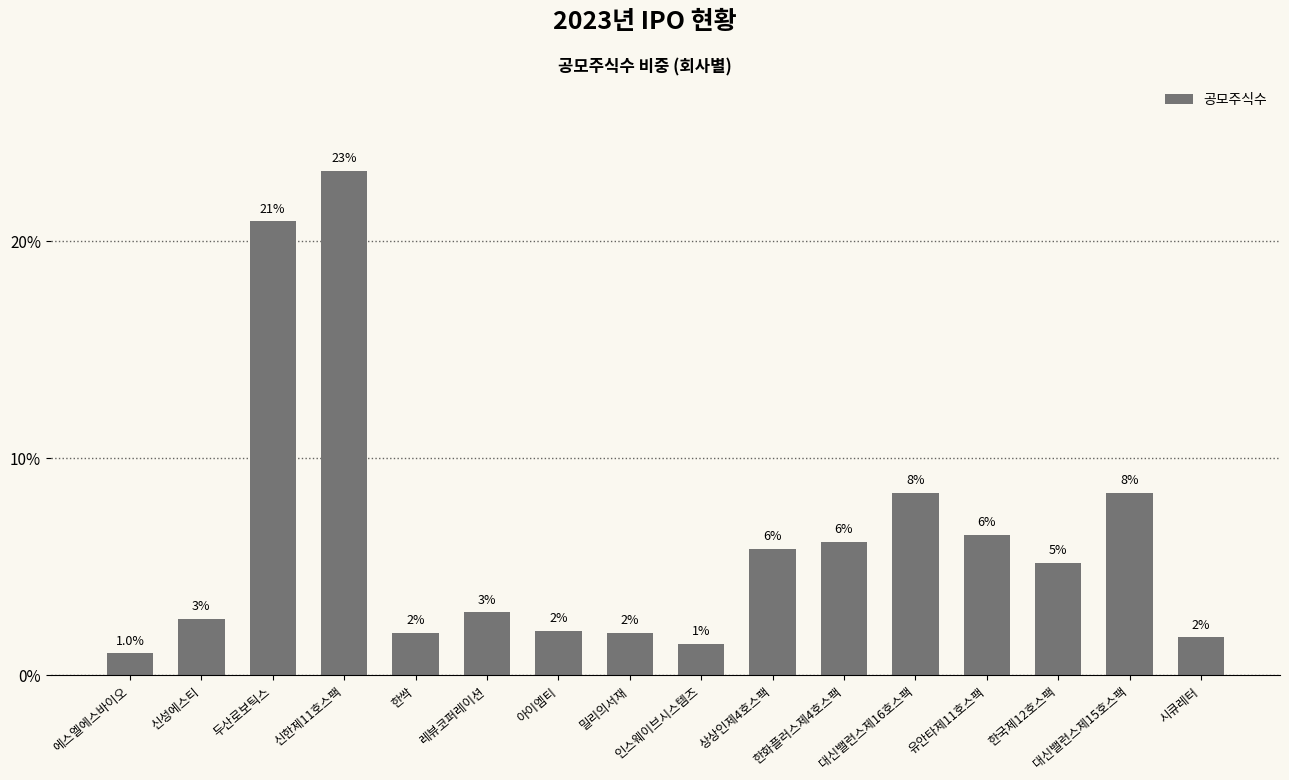

What is the ratio of the value at 한국제12호스팩 to the value at 유안타제11호스팩?

0.8